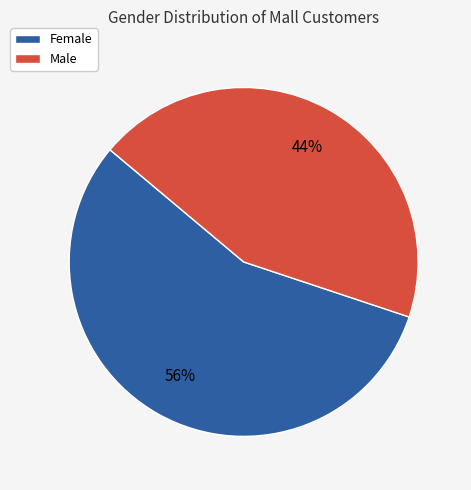

Is it true that Male is 44% of the pie?

True